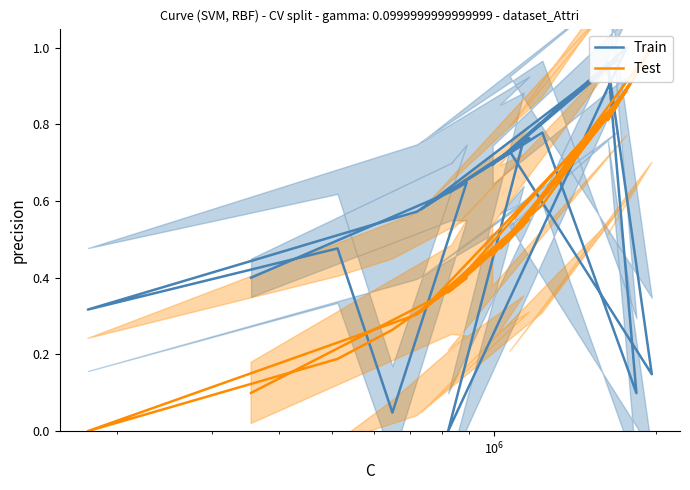

What is the value of the Test point at the 7th from the left?

0.3